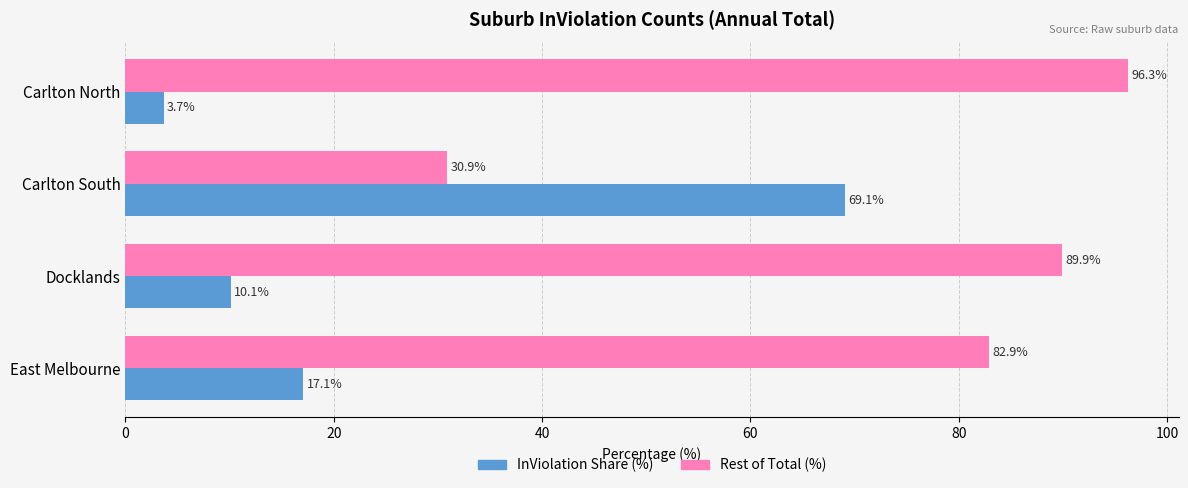

Which series has the largest total across all categories?

Rest of Total (%)